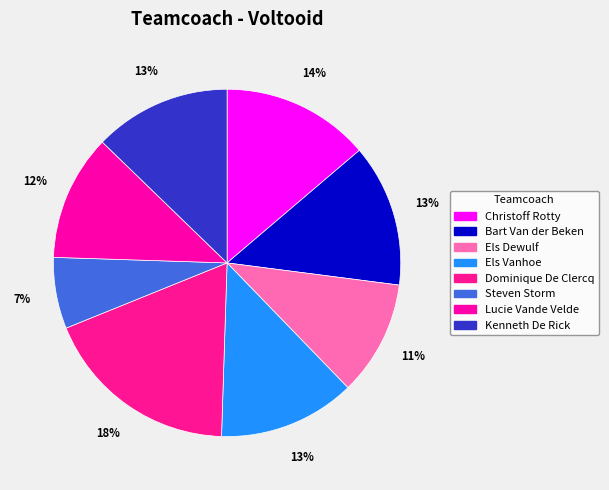

Is Els Vanhoe the majority of the pie?

No